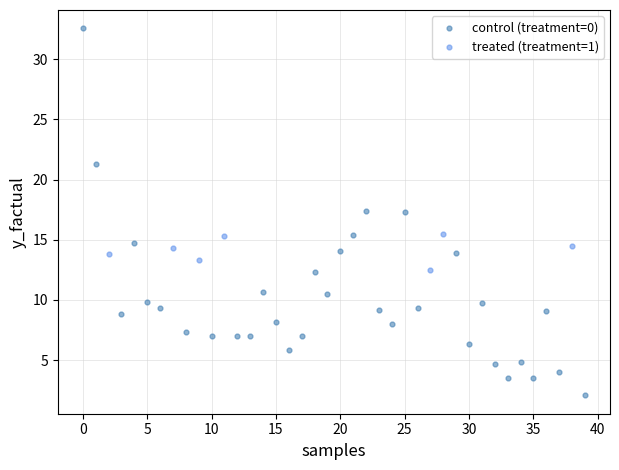

Which series contains the highest Y value?

control (treatment=0)